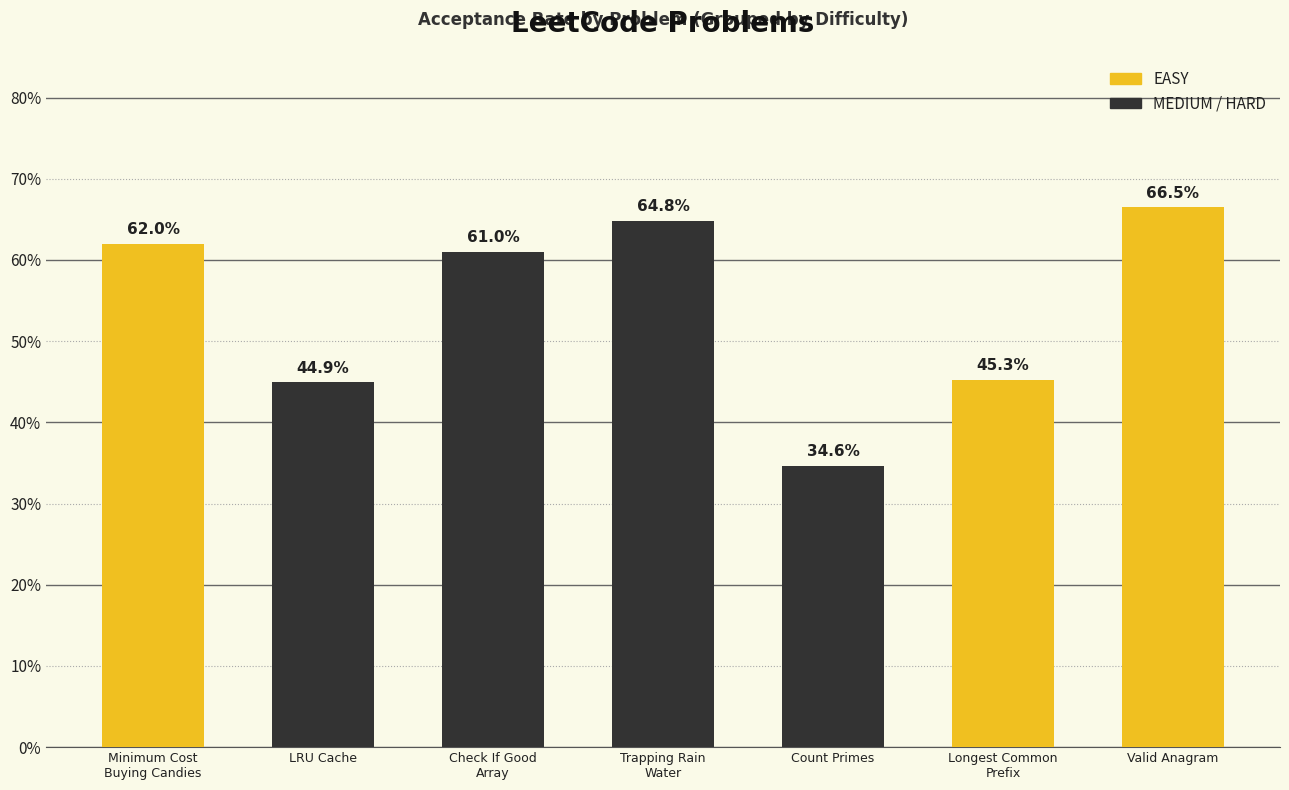

Rank the categories by value from highest to lowest.

Valid Anagram, Trapping Rain
Water, Minimum Cost
Buying Candies, Check If Good
Array, Longest Common
Prefix, LRU Cache, Count Primes